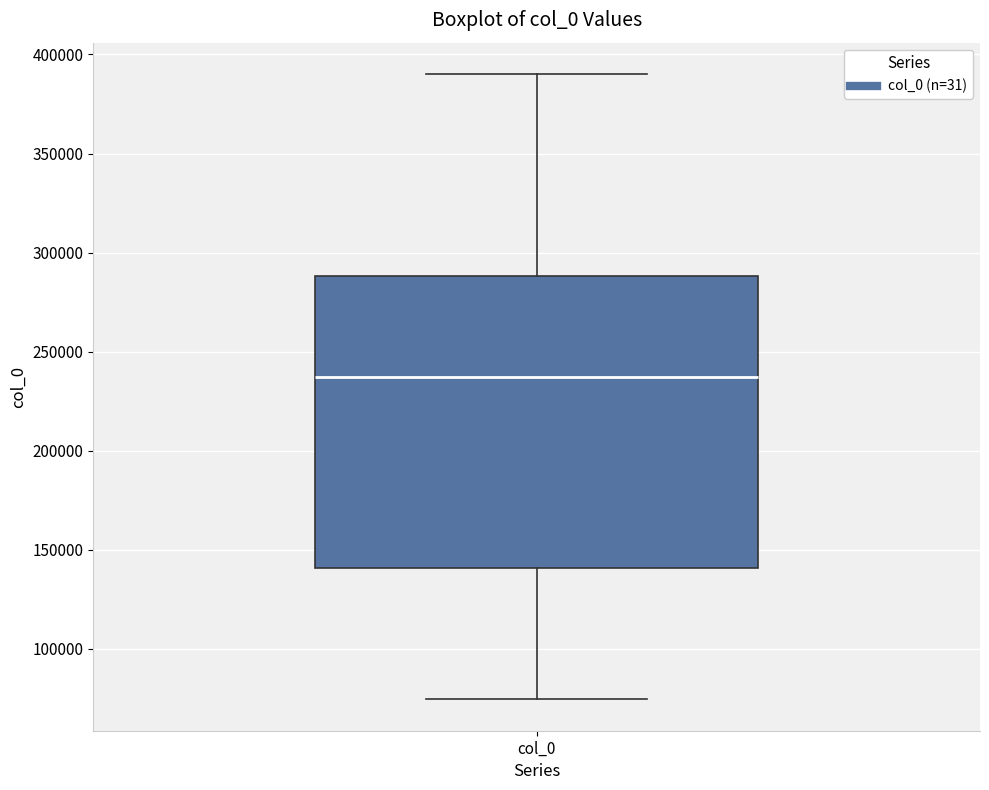

Where is the upper edge of the box for col_0 on the y-axis? The values are not printed on the chart, so give them approximately, as read against the axis.

290000